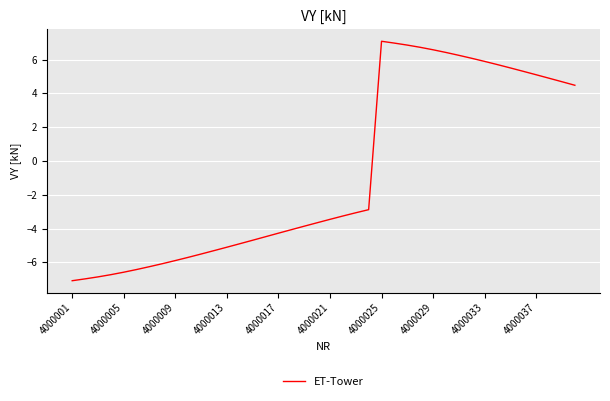

What is the difference between the maximum and minimum values?

14.2